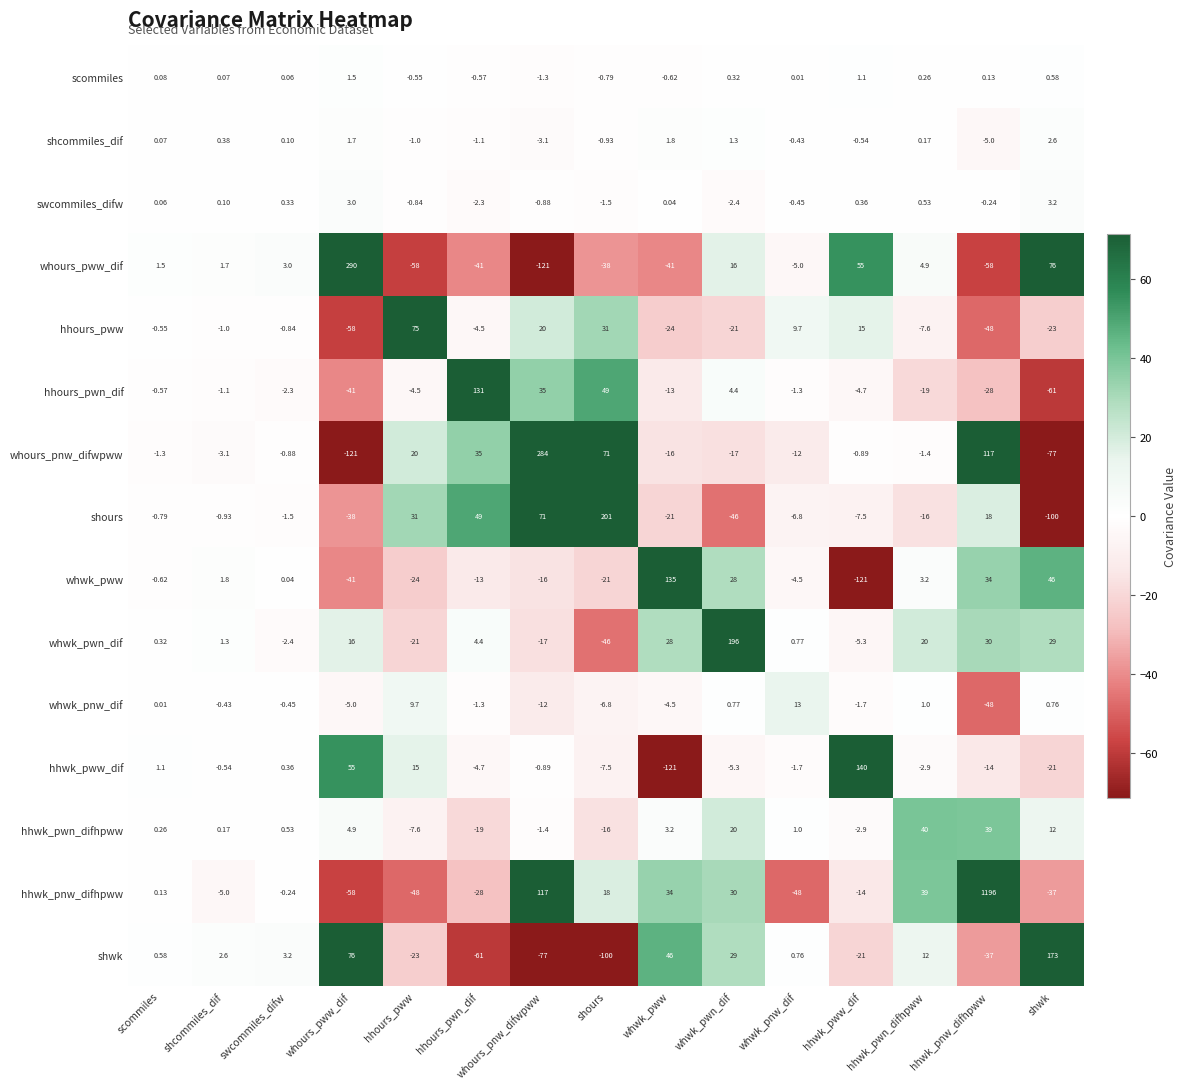

What is the smallest value displayed?

-121.0